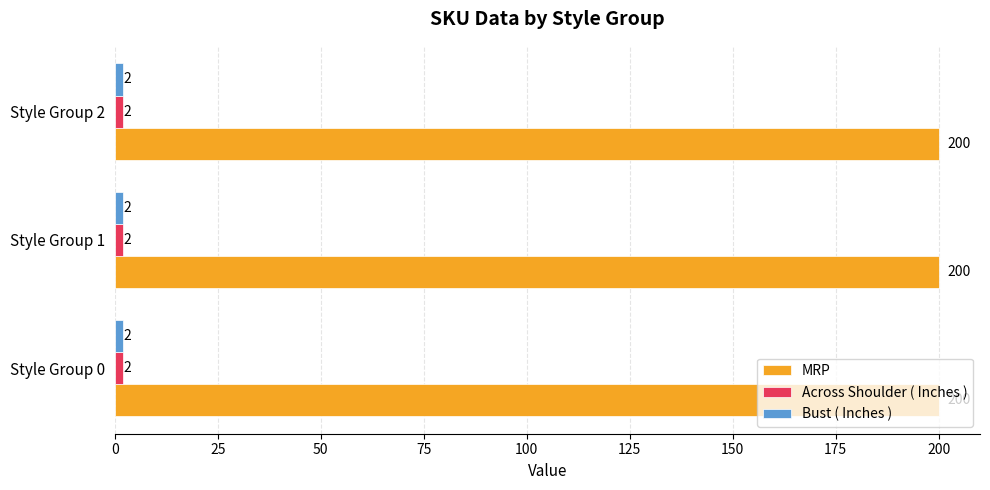

What is the difference between the highest and lowest values at Style Group 1?

198